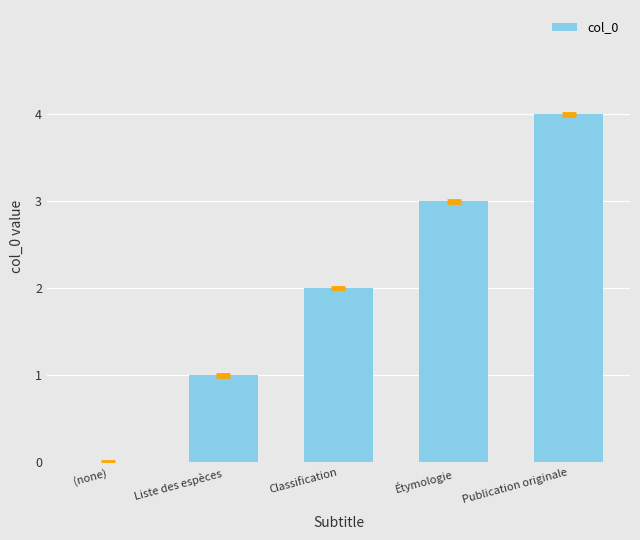

What is the change in value from (none) to Étymologie?

+3